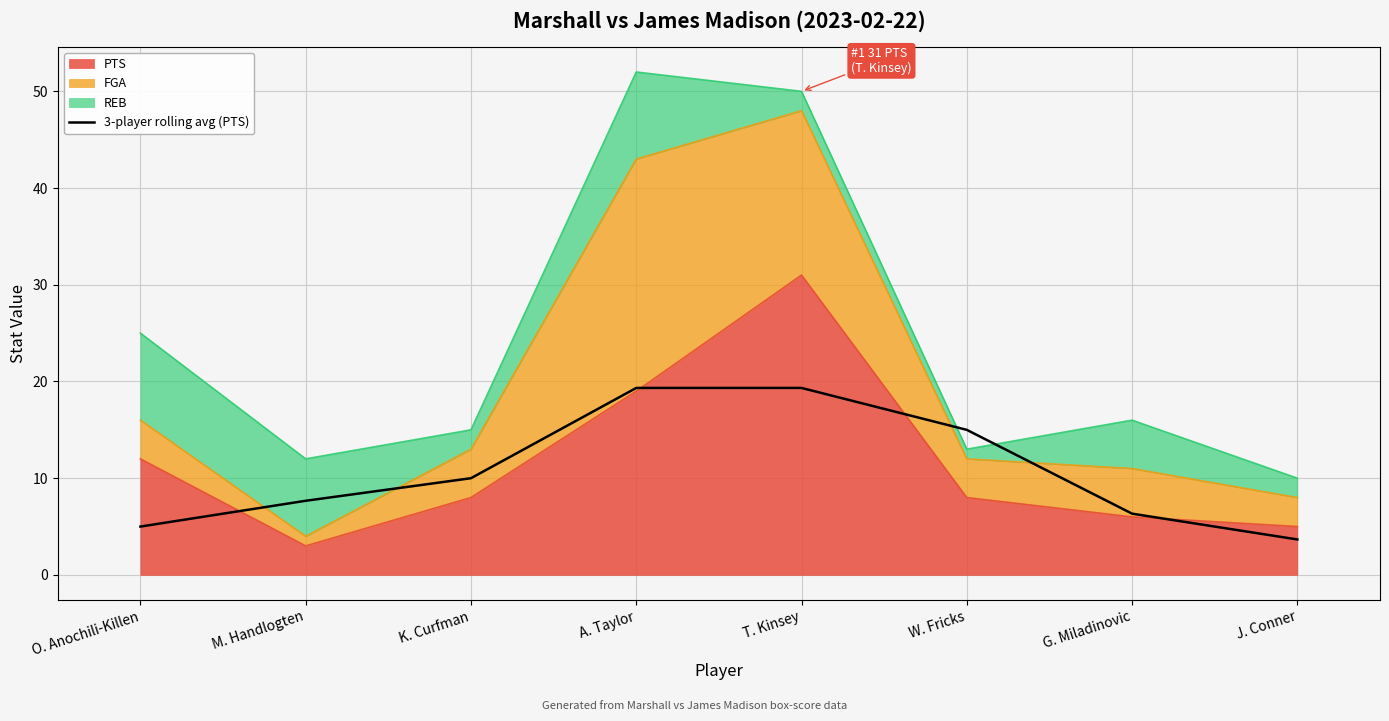

Which category has the lowest value across all series?

J. Conner